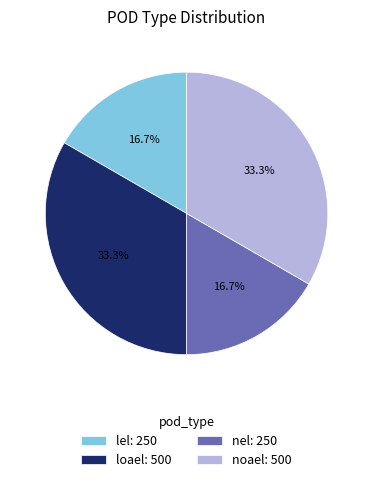

To the nearest percent, what is the average slice percentage?

25%